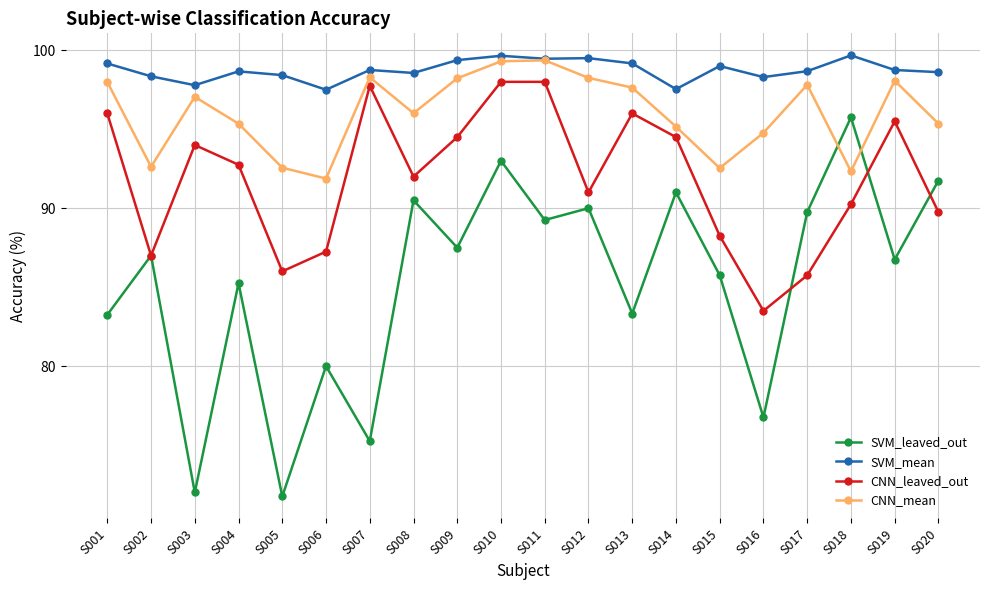

True or false: SVM_mean has more than 0 interior local peaks.

True